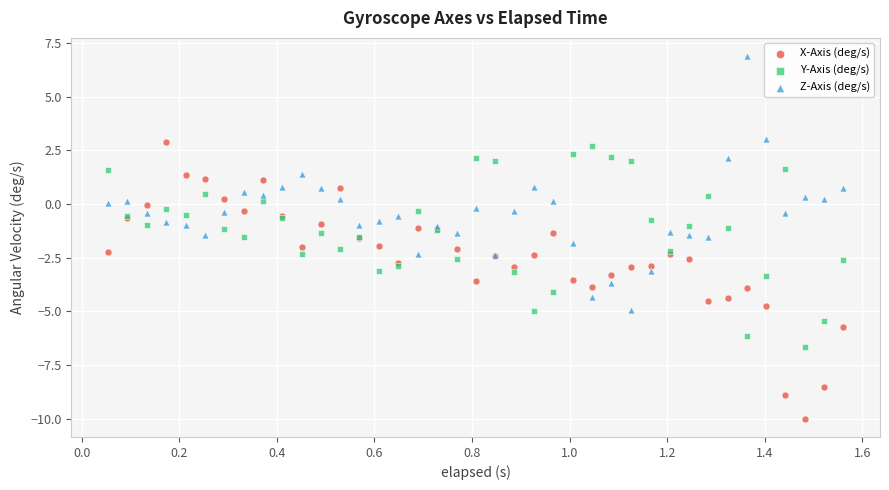

Which series reaches the maximum Y coordinate?

Z-Axis (deg/s)